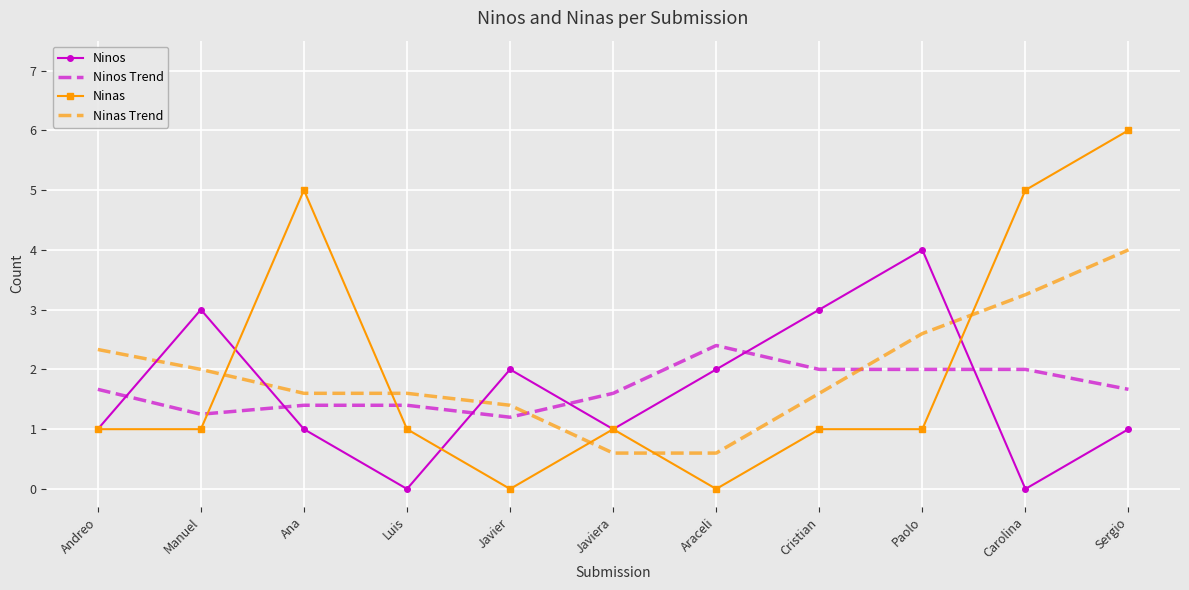

At which category is the sum across all series the highest?

Sergio